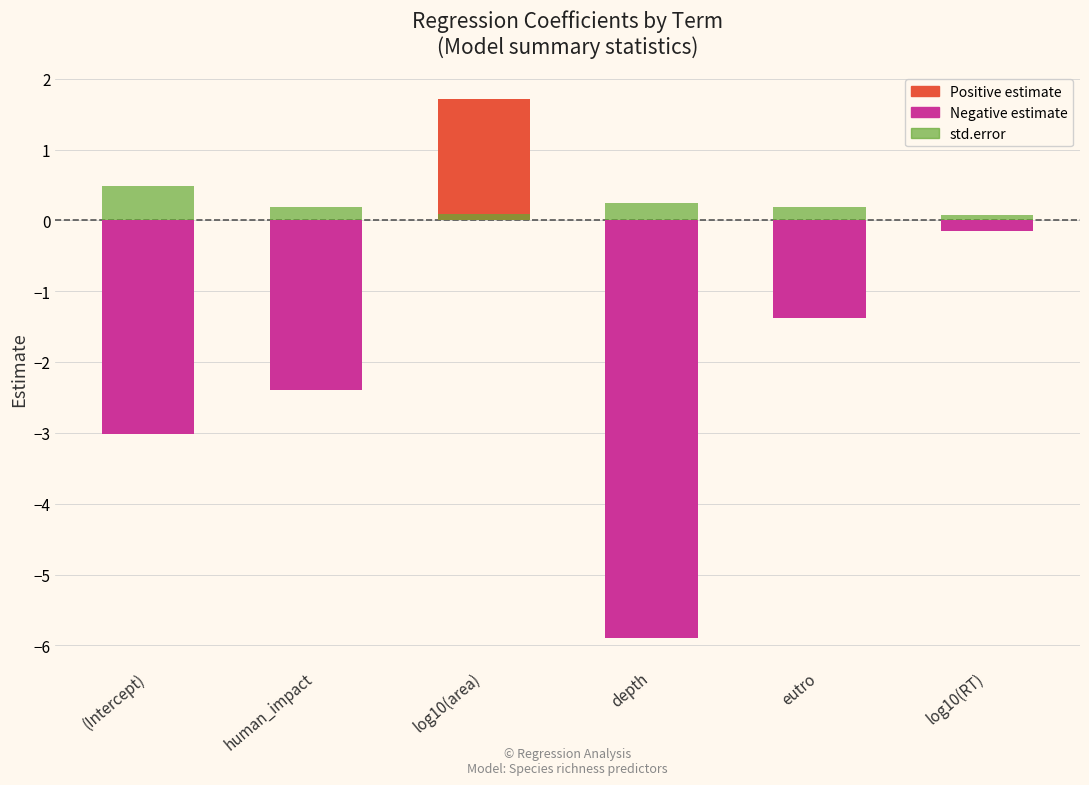

What is the change in value from (Intercept) to eutro?

-0.3